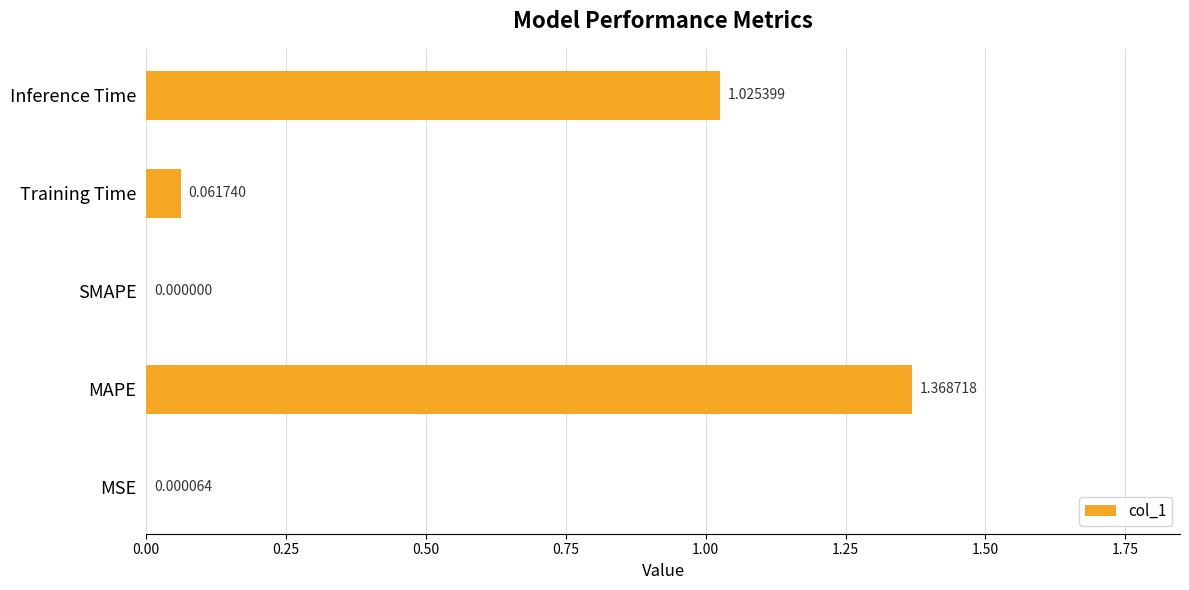

Where is the data nearest to the value 0?

SMAPE